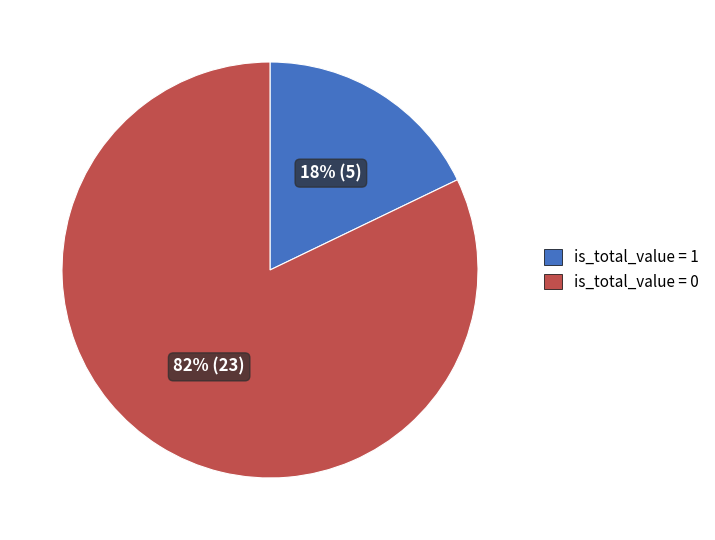

Does any single category account for the majority?

Yes